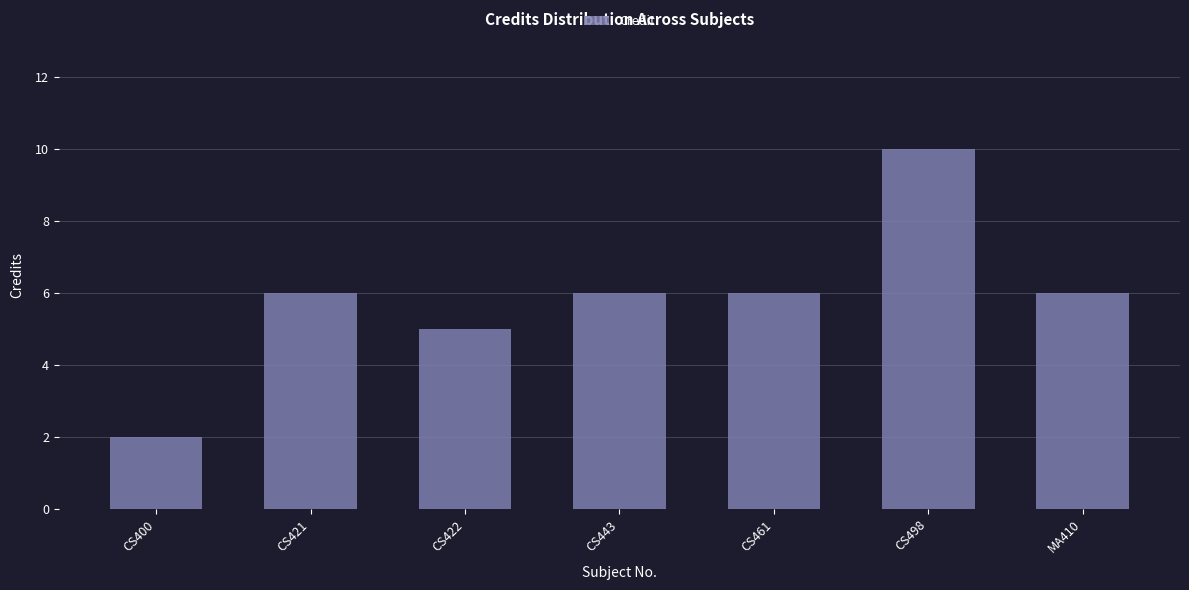

Read the value at CS422.

5